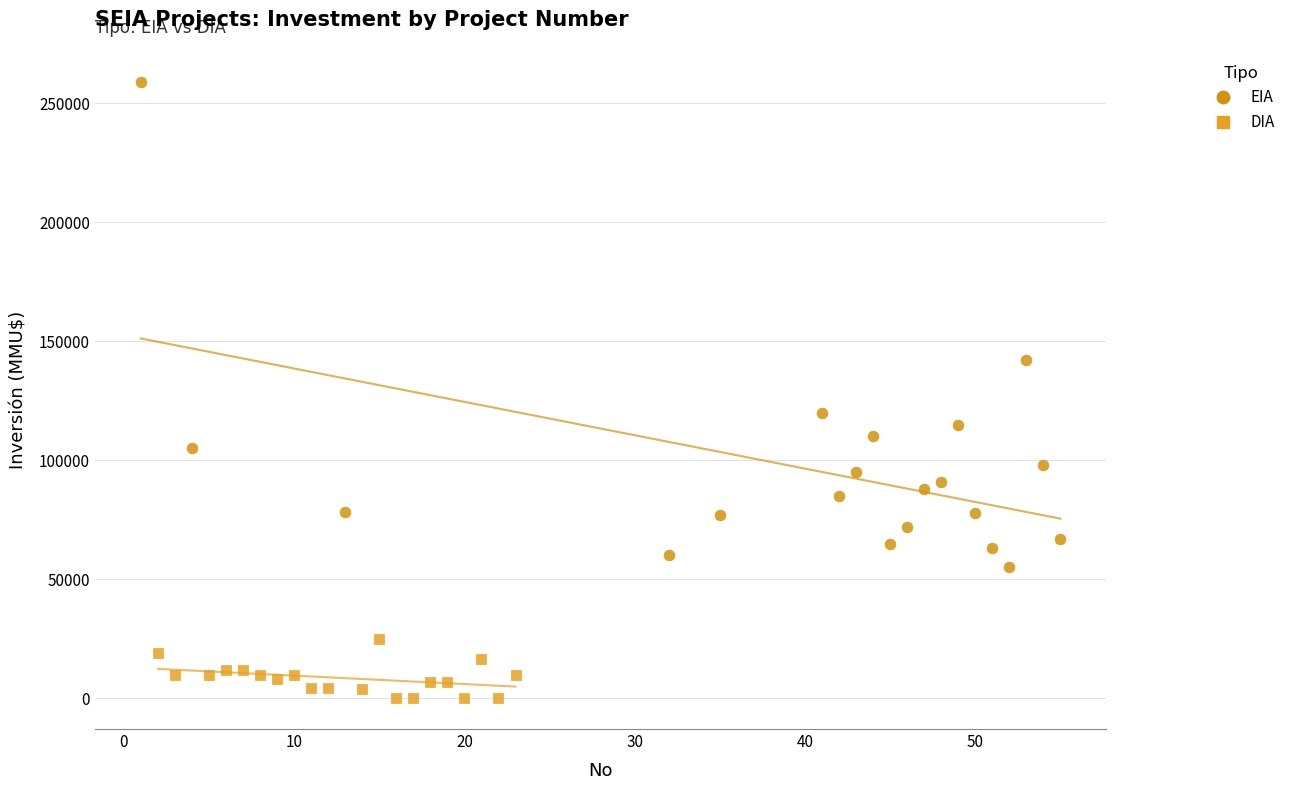

Which series contains the highest Y value?

EIA